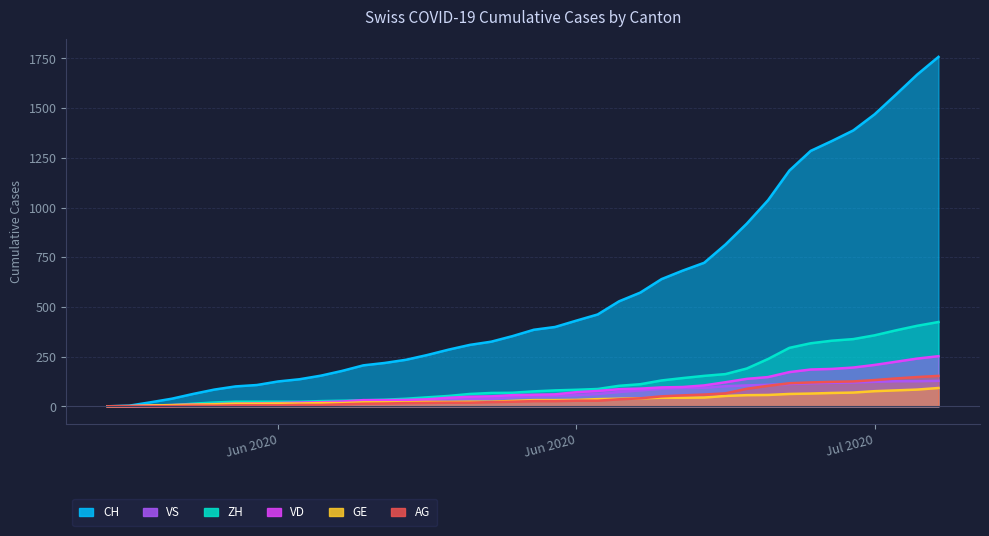

What is the value of the ZH point at the 12th from the left?

28